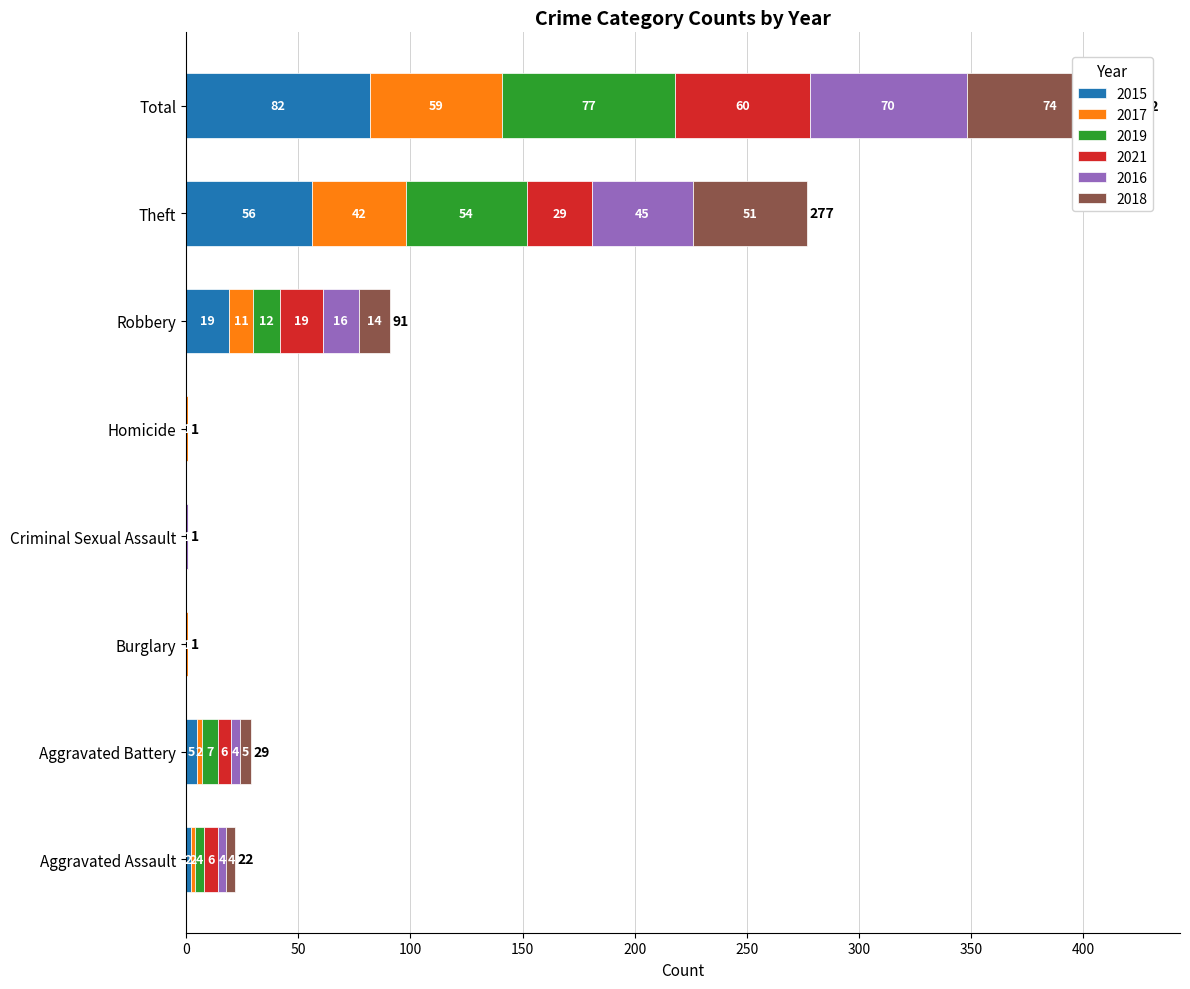

How many values in the 2019 series exceed 7?

3